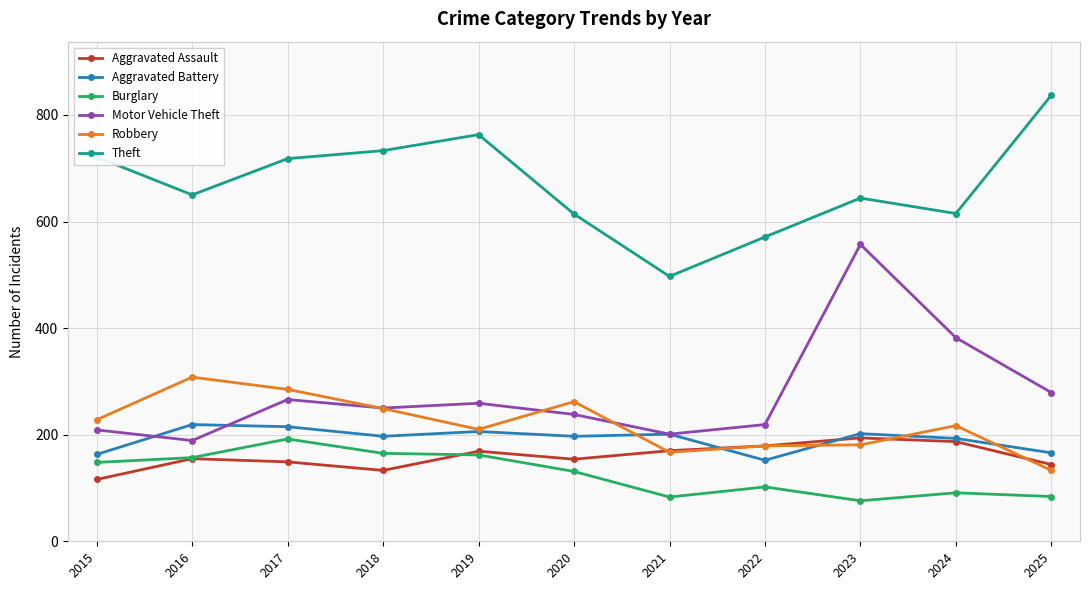

What is the average value of the Aggravated Battery series?

192